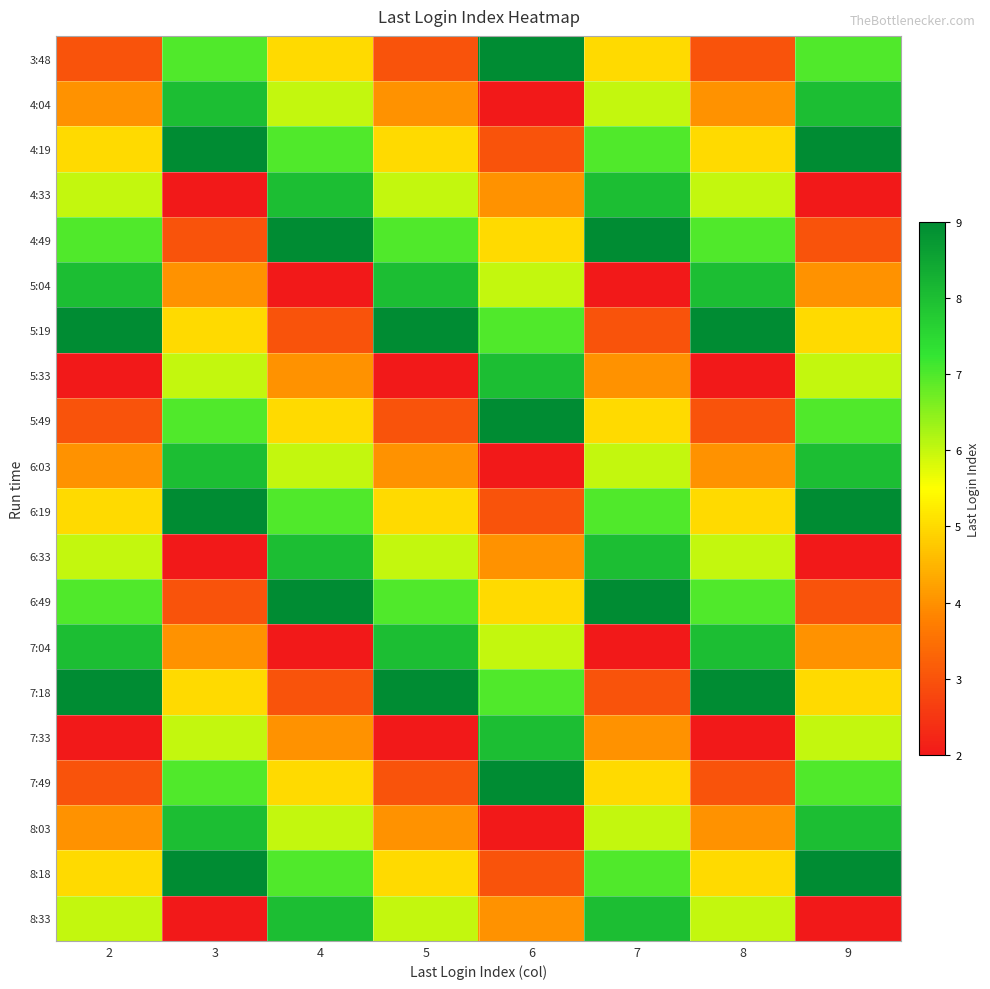

At how many categories does at least one series exceed 7?

8